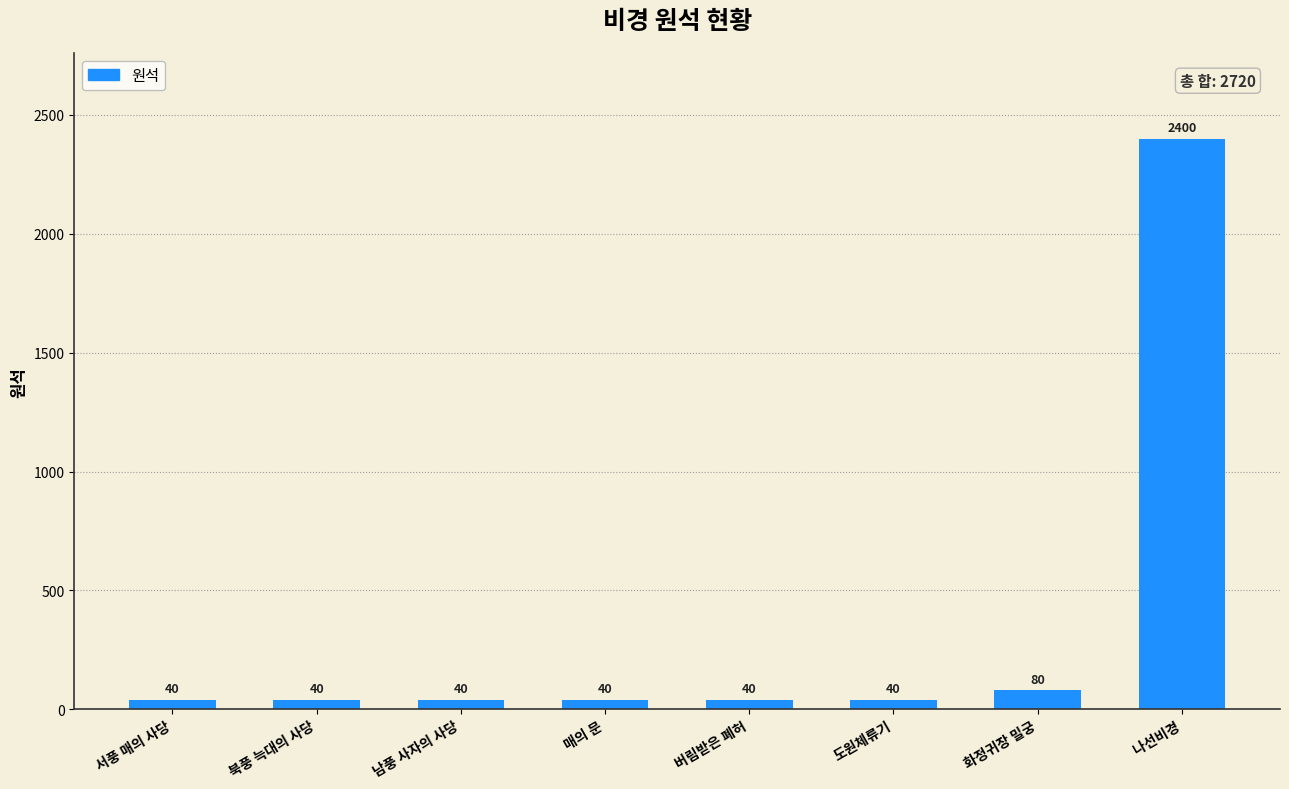

What is the label of the 4th bar from the left?

매의 문